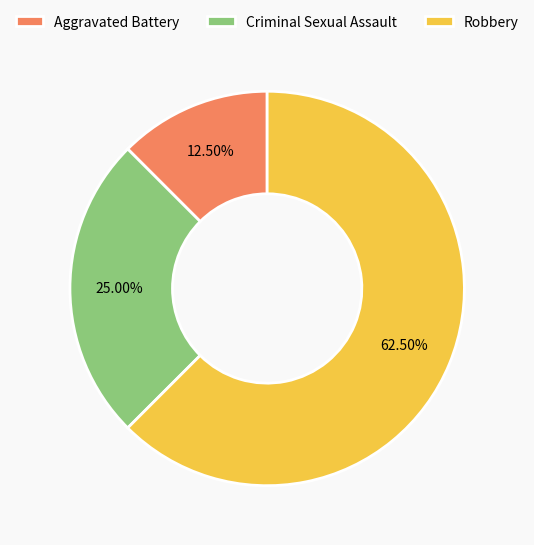

Which slice is the largest?

Robbery